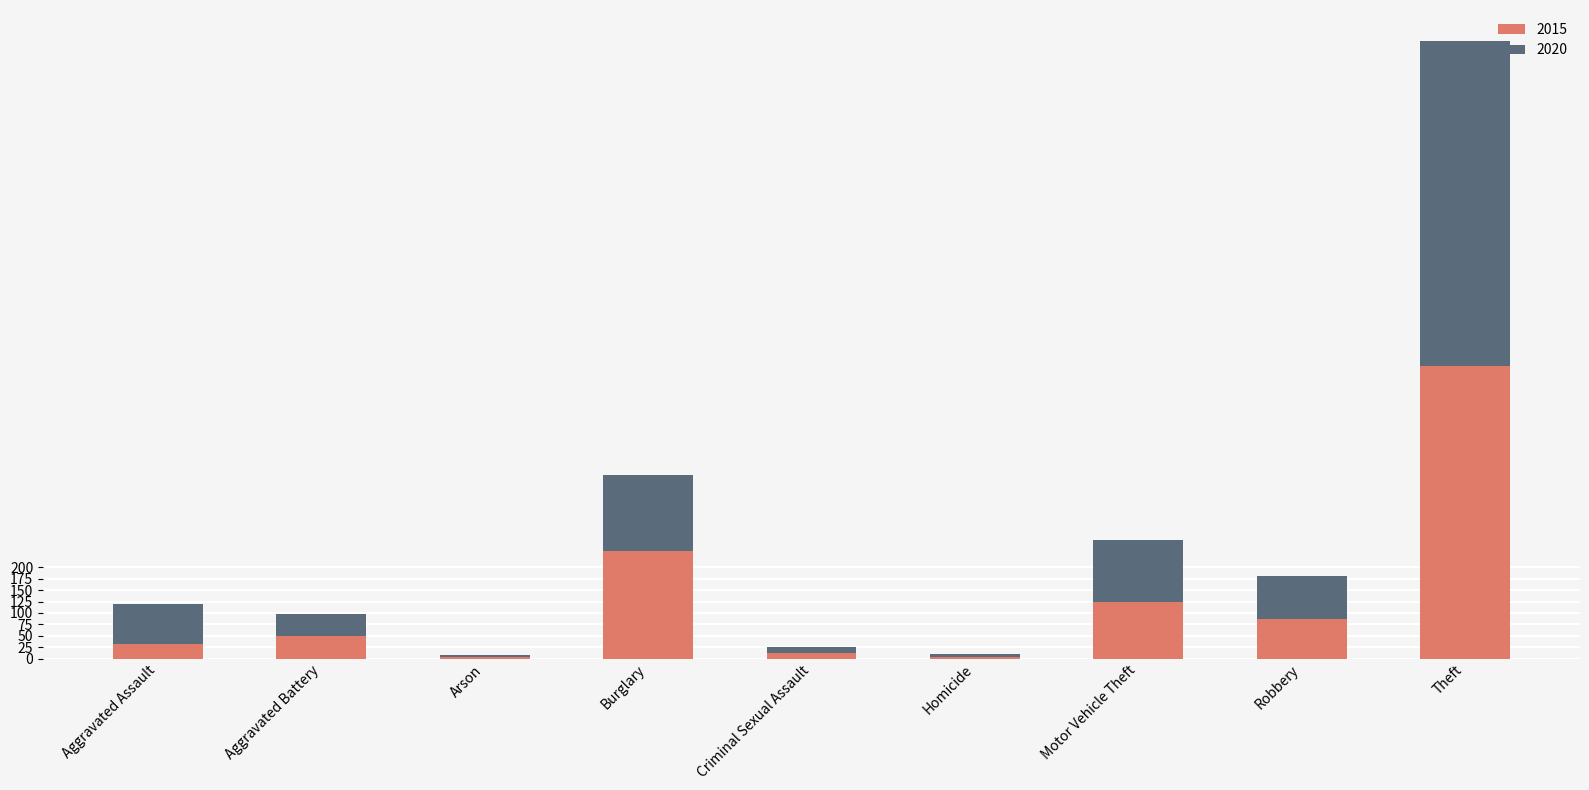

At which category is the sum across all series the highest?

Theft